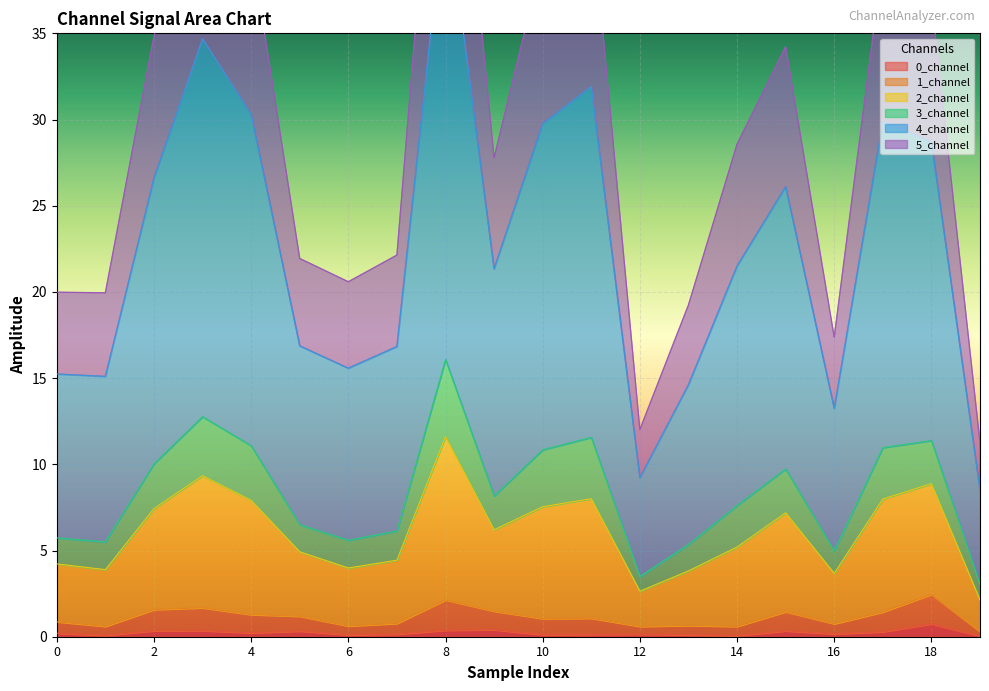

Is it true that 0_channel equals 0.2 at 4?

True